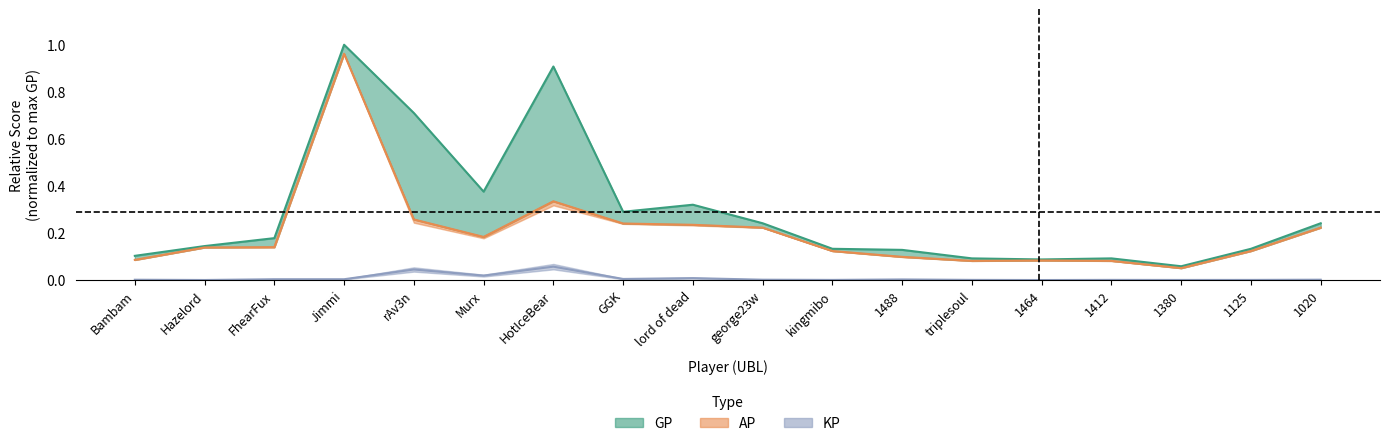

What is the sum of all KP values?

0.2